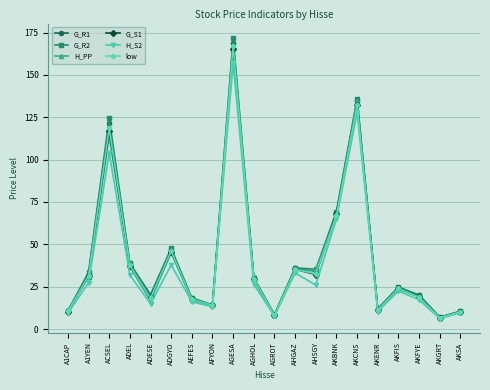

True or false: G_R1 has a value of 5.5 at AFYON.

False